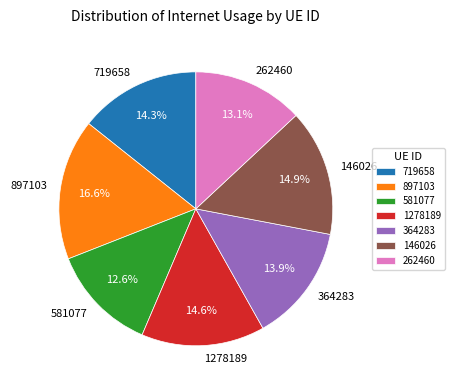

What percentage is the 262460 slice, to the nearest percent?

13%